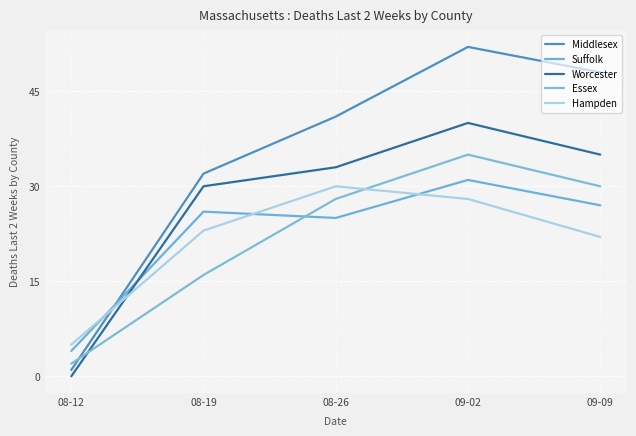

Which label corresponds to the largest value in the chart?

09-02